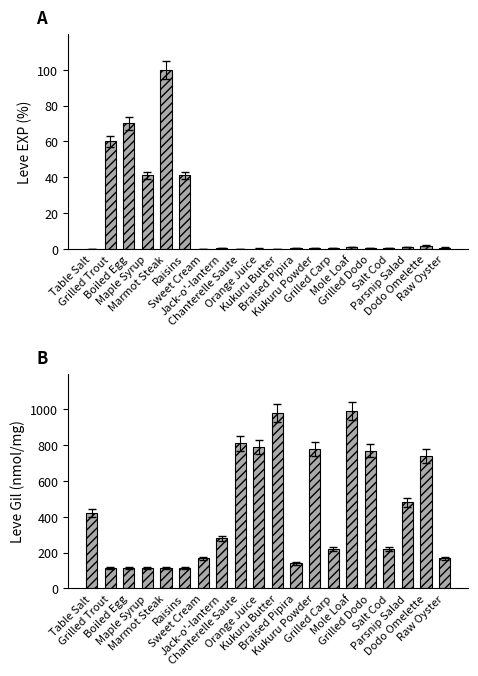

Where is Leve EXP nearest to the value 50?

Maple Syrup